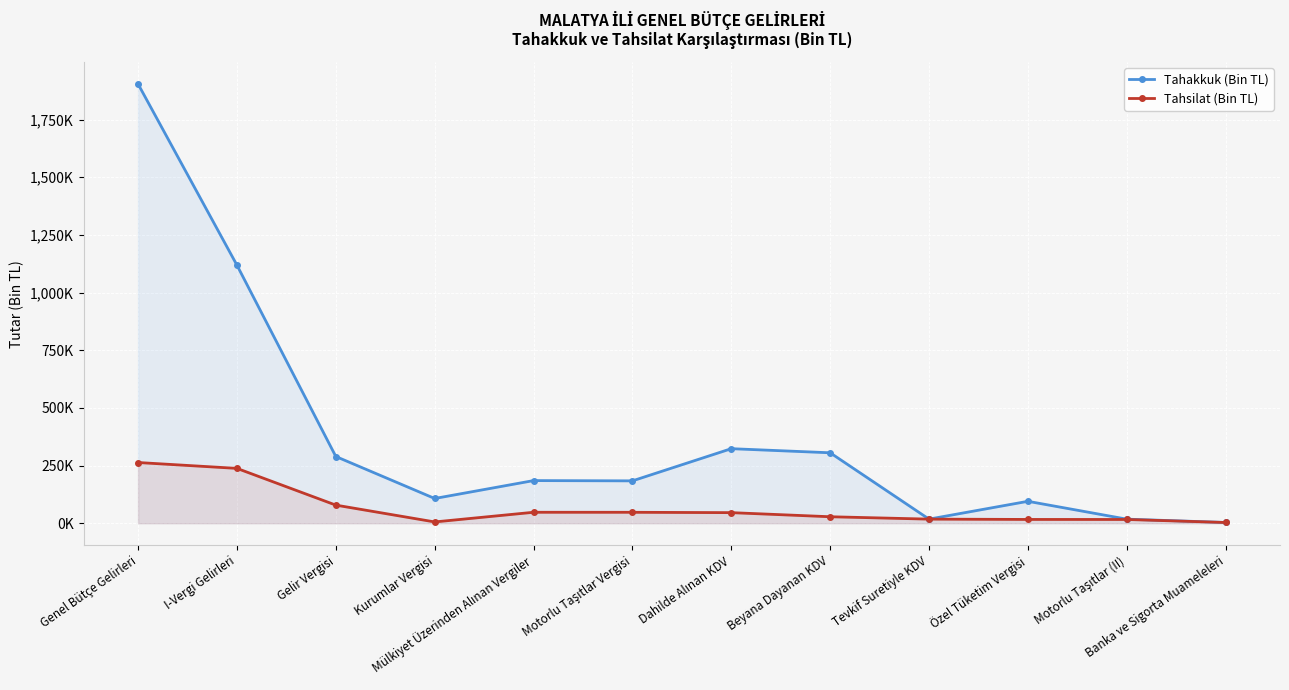

Is it true that Tahakkuk (Bin TL) equals 183686 at Motorlu Taşıtlar Vergisi?

True